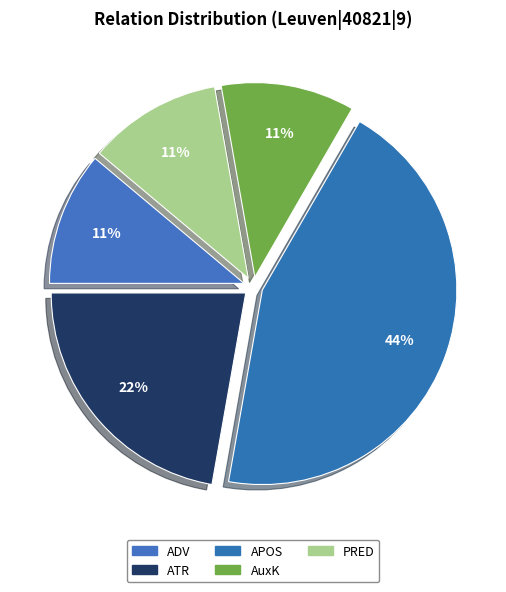

Rank the categories by value from lowest to highest.

ADV, AuxK, PRED, ATR, APOS